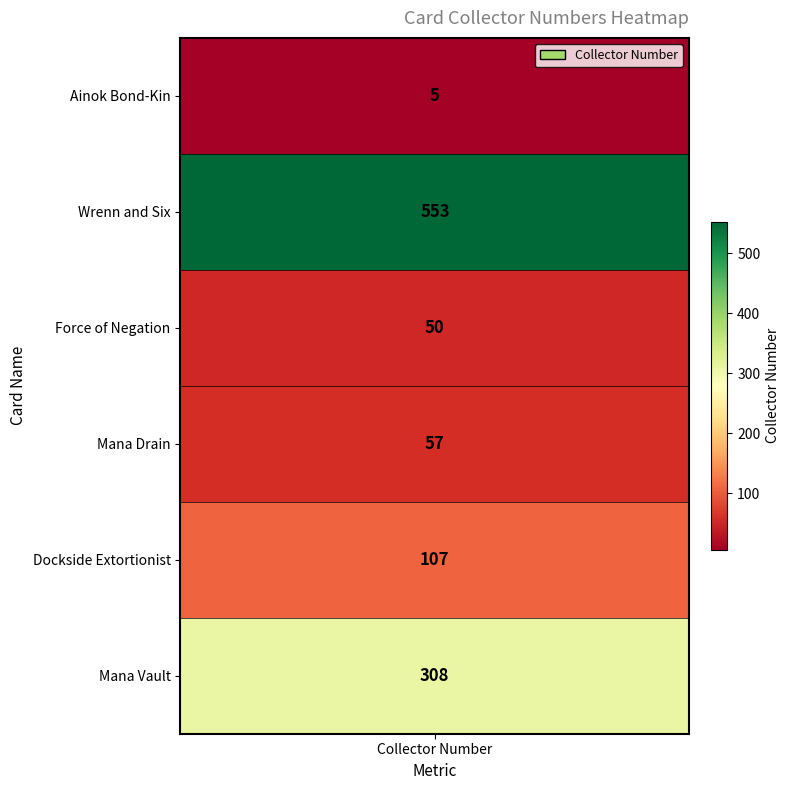

Count the number of data series in this chart.

1